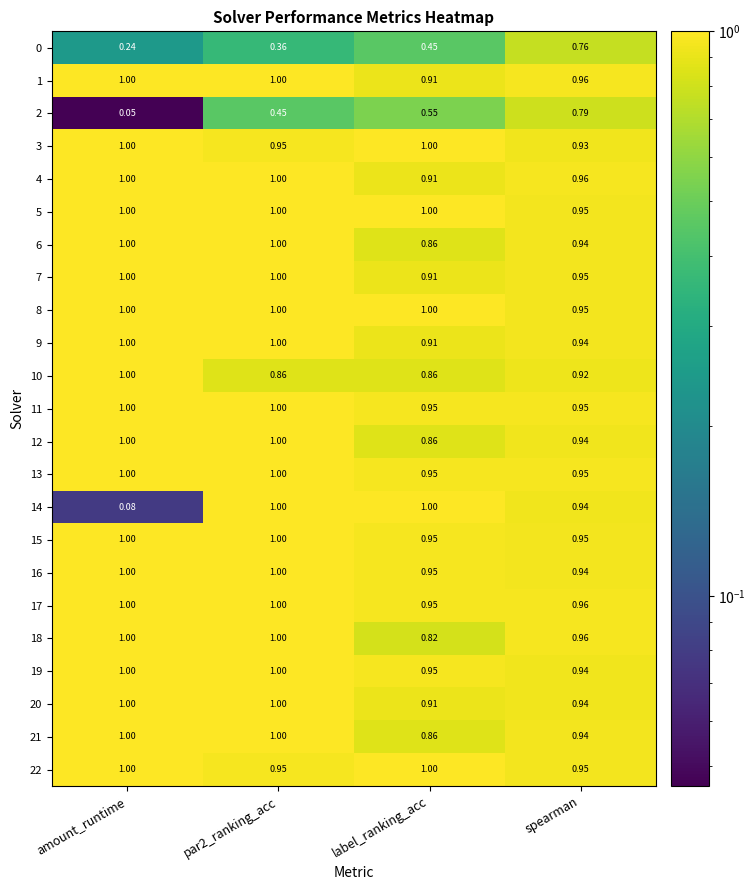

Which label corresponds to the smallest value in the chart?

amount_runtime